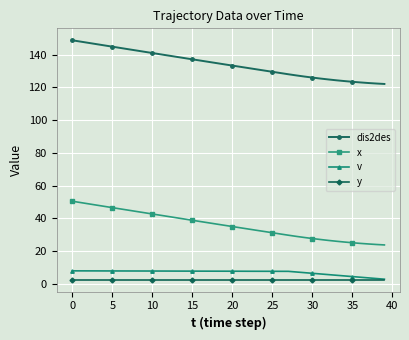

How many lines are shown in the chart?

4